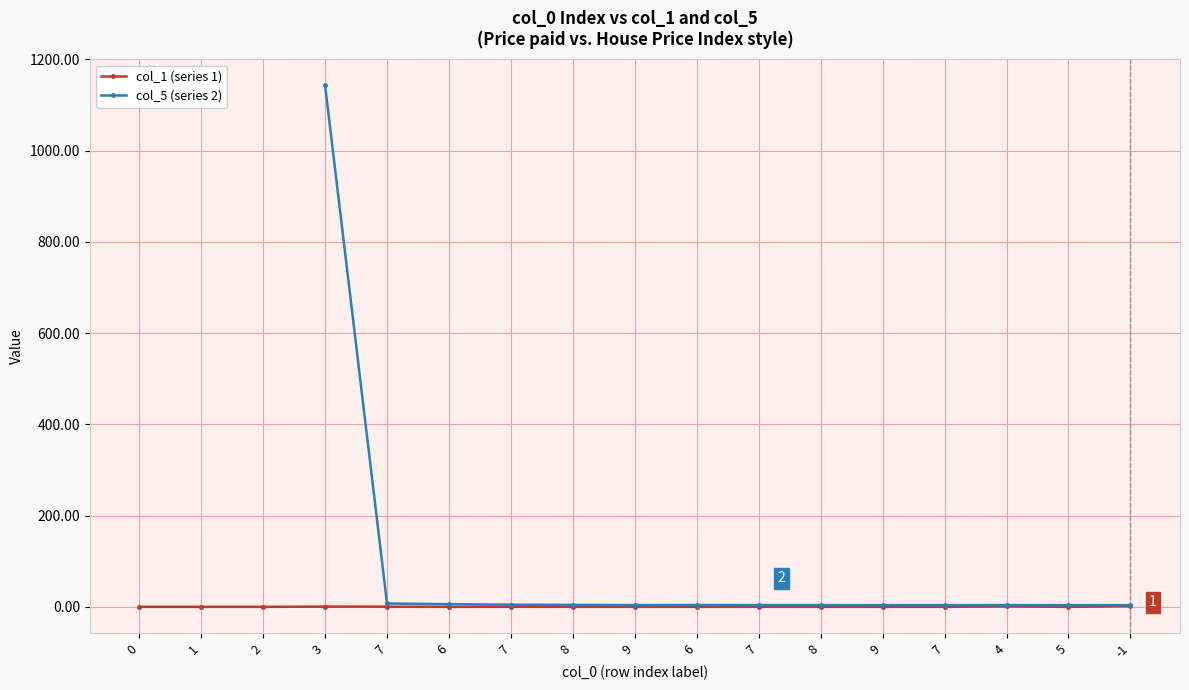

How many data points in col_1 (series 1) are above 0?

16